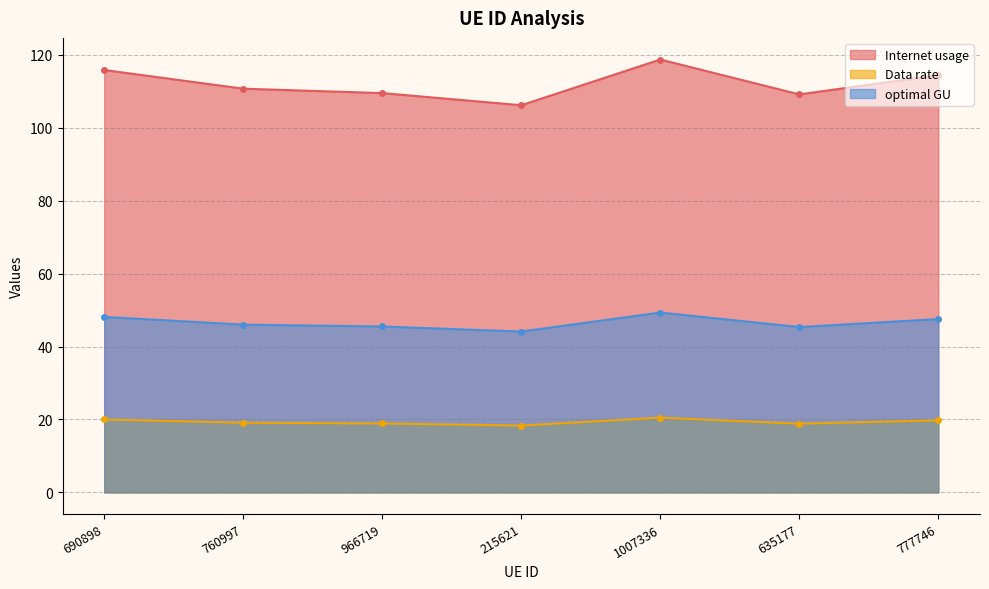

Does the chart display data point markers on the line(s)?

Yes